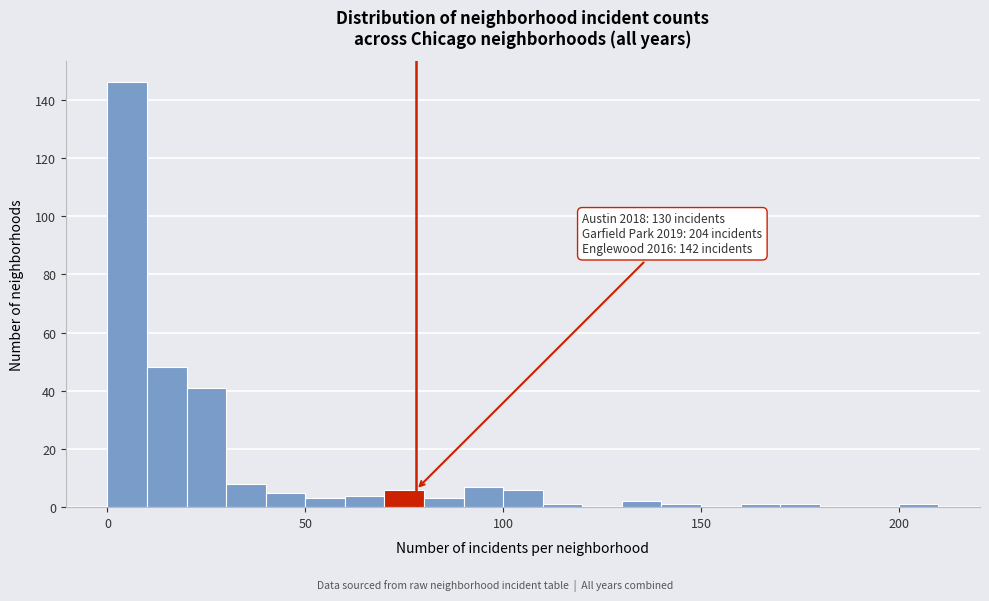

Around what value on the x-axis is the tallest bar? Give the approximate position of its centre, as read against the axis.

5